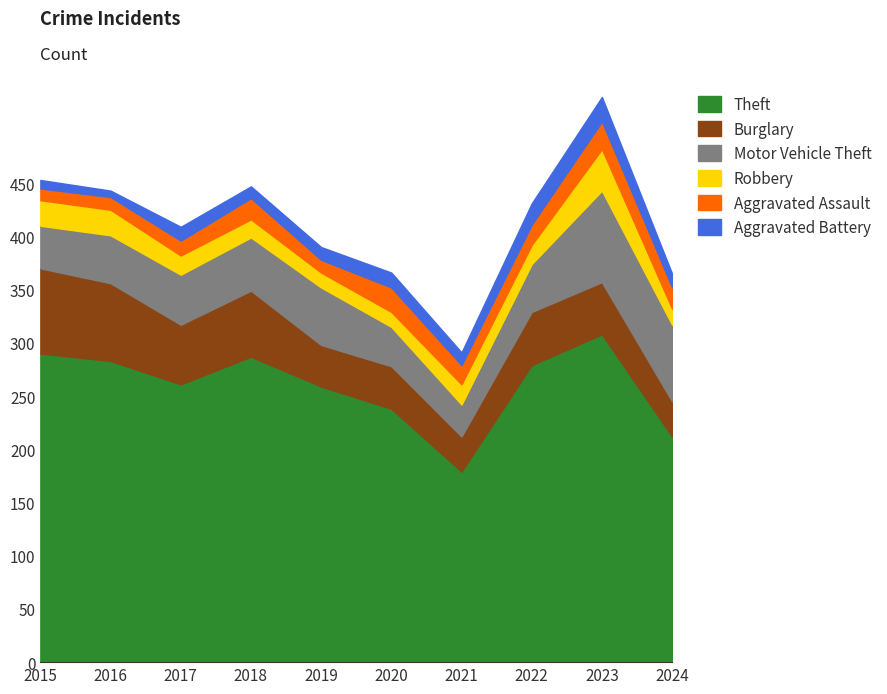

How many data points in Motor Vehicle Theft are above 47?

4